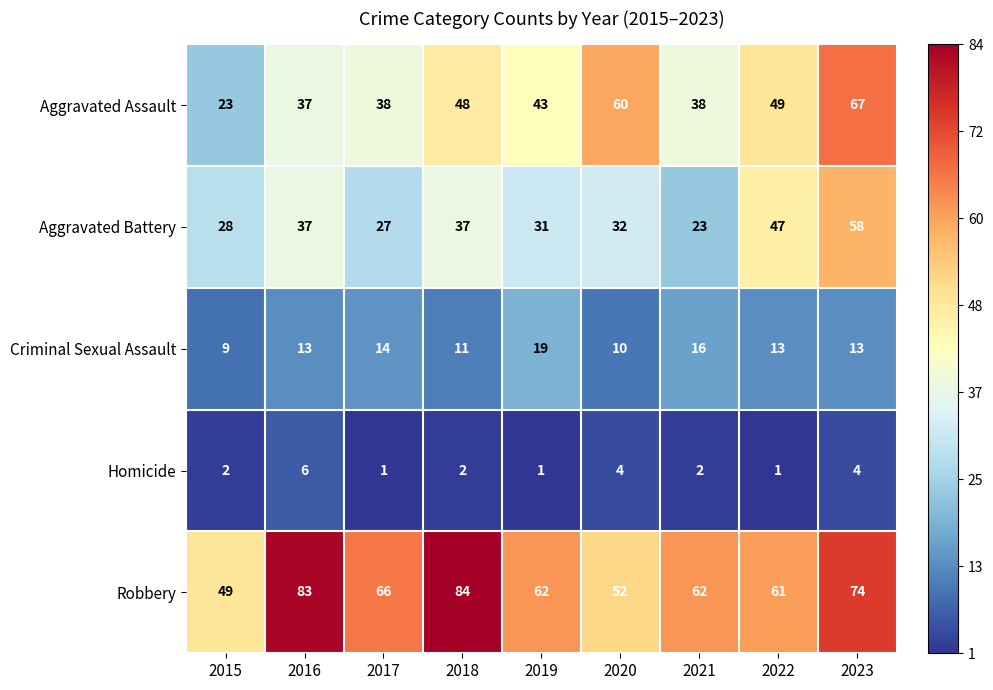

What is the difference between the maximum and minimum values in the Criminal Sexual Assault series?

10